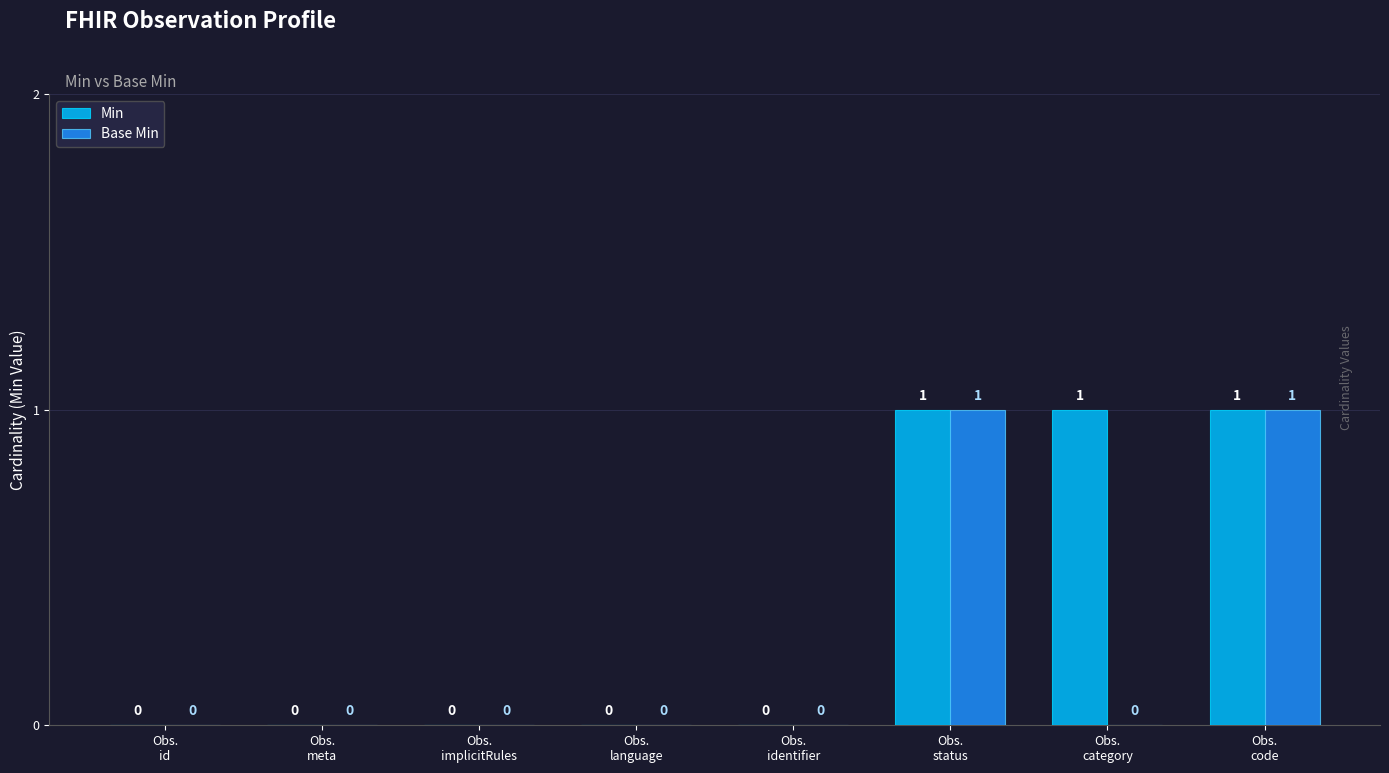

Which series has the largest total across all categories?

Min